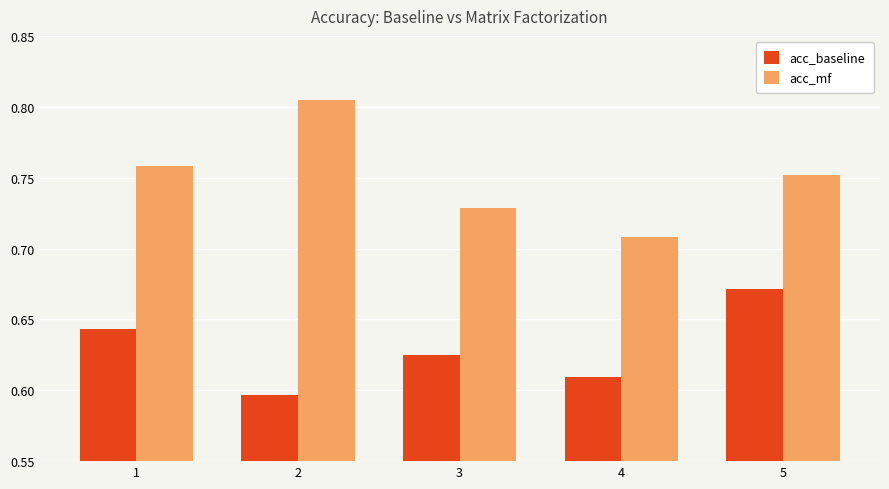

Count the acc_mf values in the range 0 to 1.

5